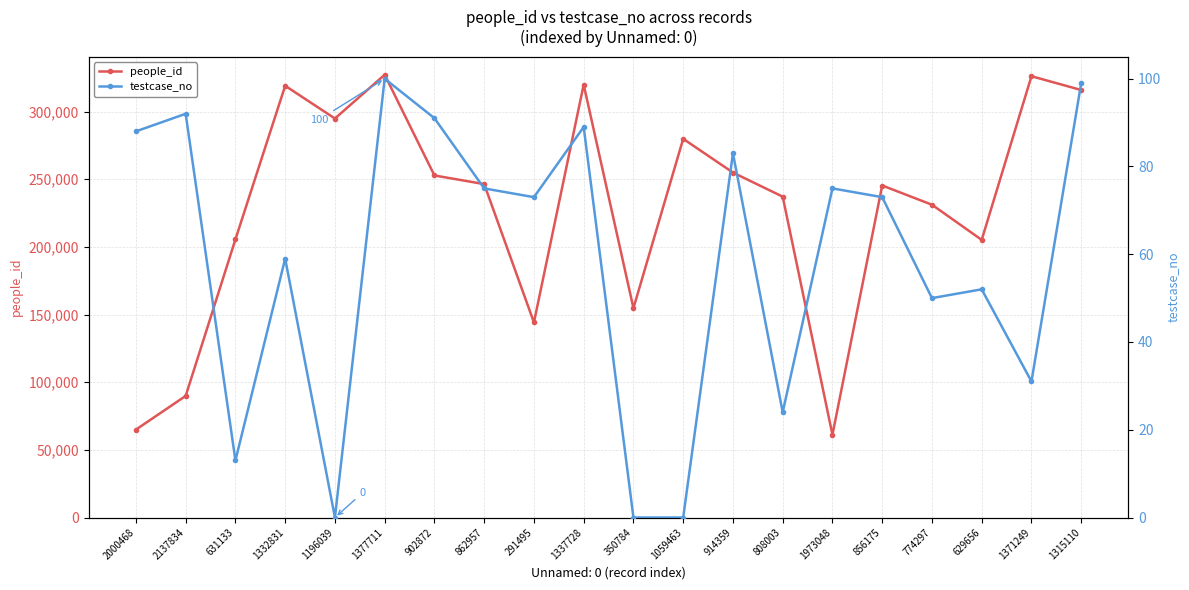

At which category does testcase_no reach its first local valley?

631133